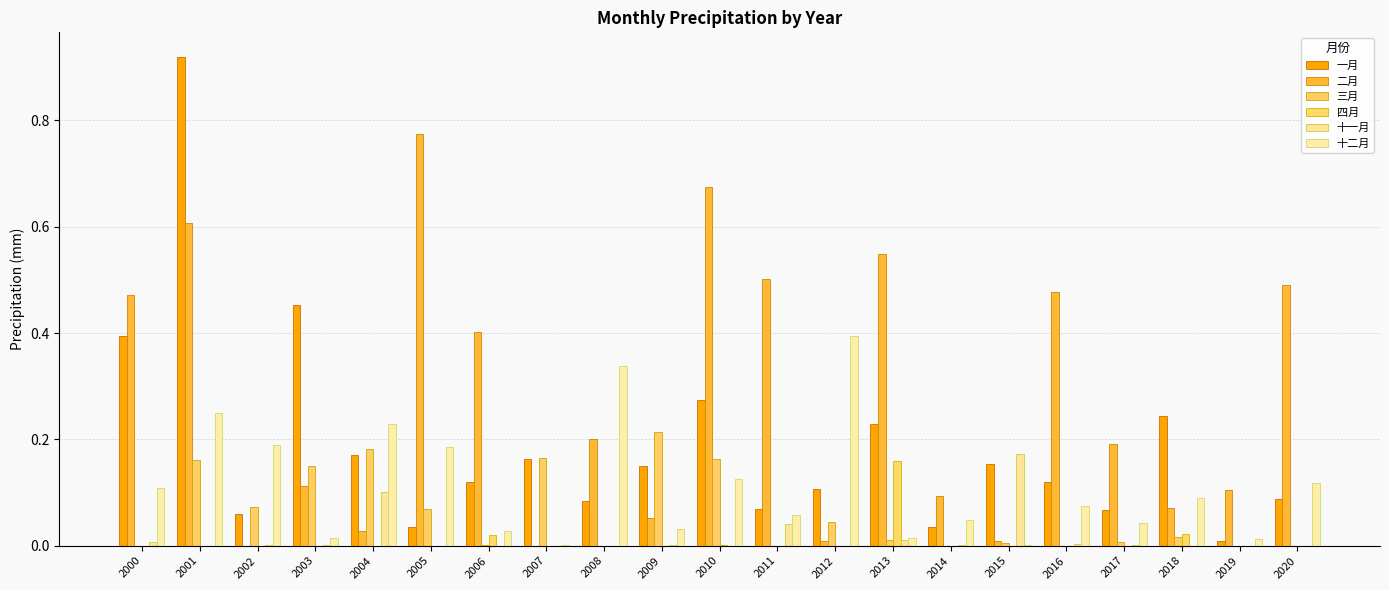

Count the number of categories in the chart.

21